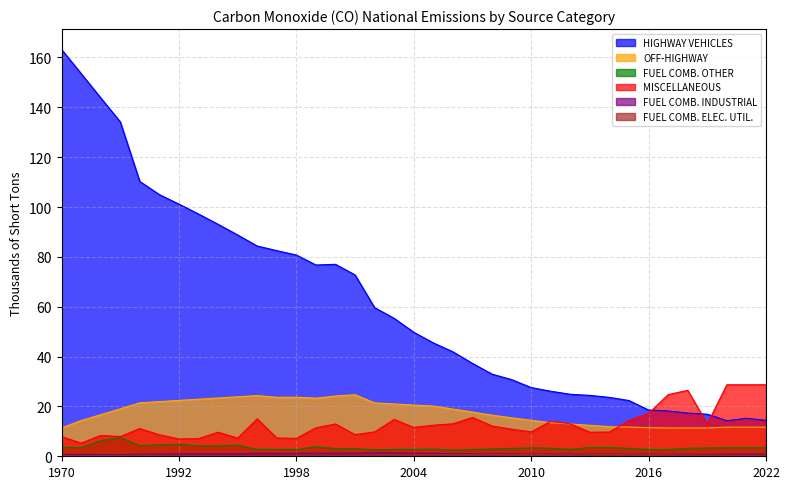

What is the sum of all OFF-HIGHWAY values?

650.5